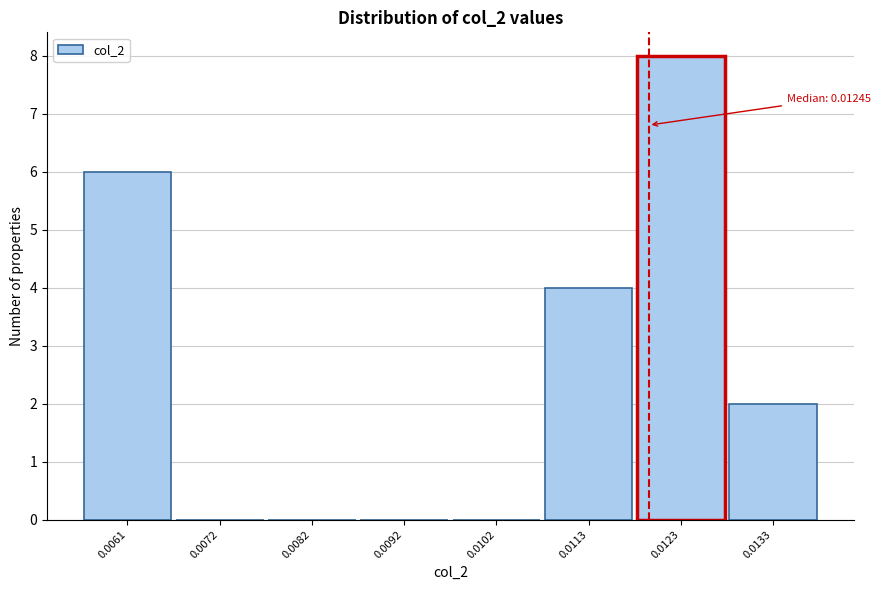

Reading left to right, extract all data points from this chart.

0.0061=6	0.0072=0	0.0082=0	0.0092=0	0.0102=0	0.0113=4	0.0123=8	0.0133=2